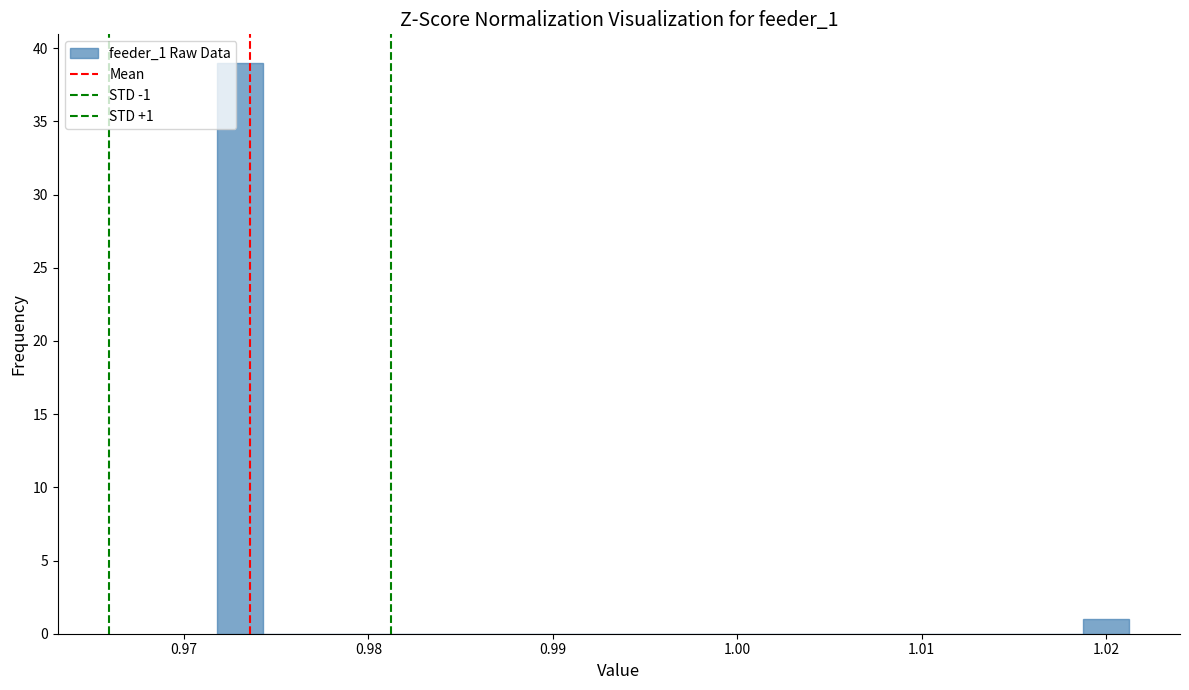

Around what value on the x-axis is the tallest bar? Give the approximate position of its centre, as read against the axis.

0.973